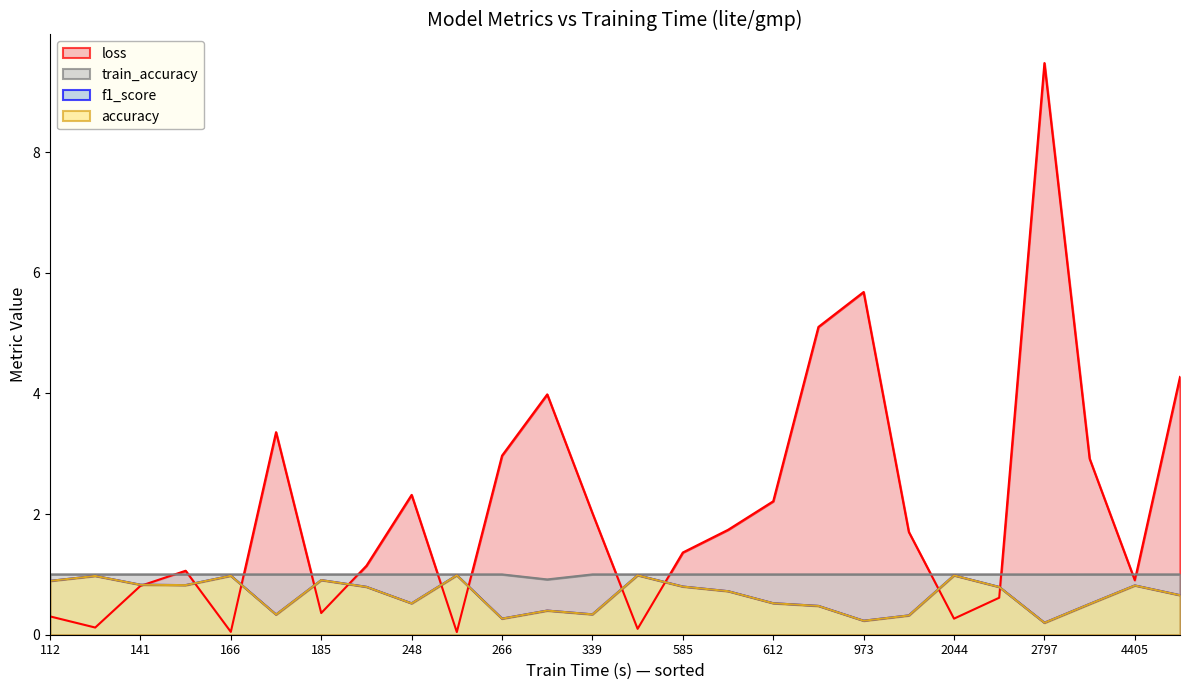

True or false: train_accuracy and accuracy cross at least once.

False